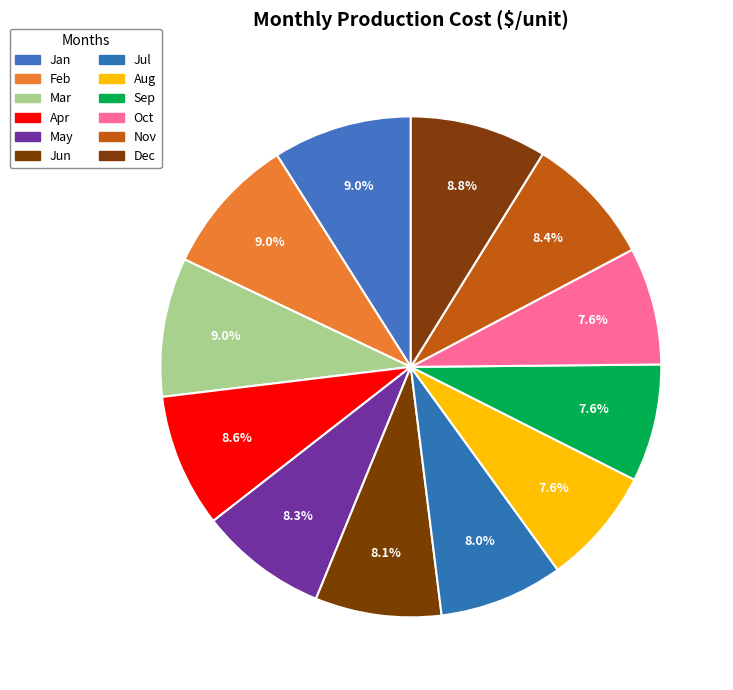

How much of the chart is everything except Sep?

92.4%